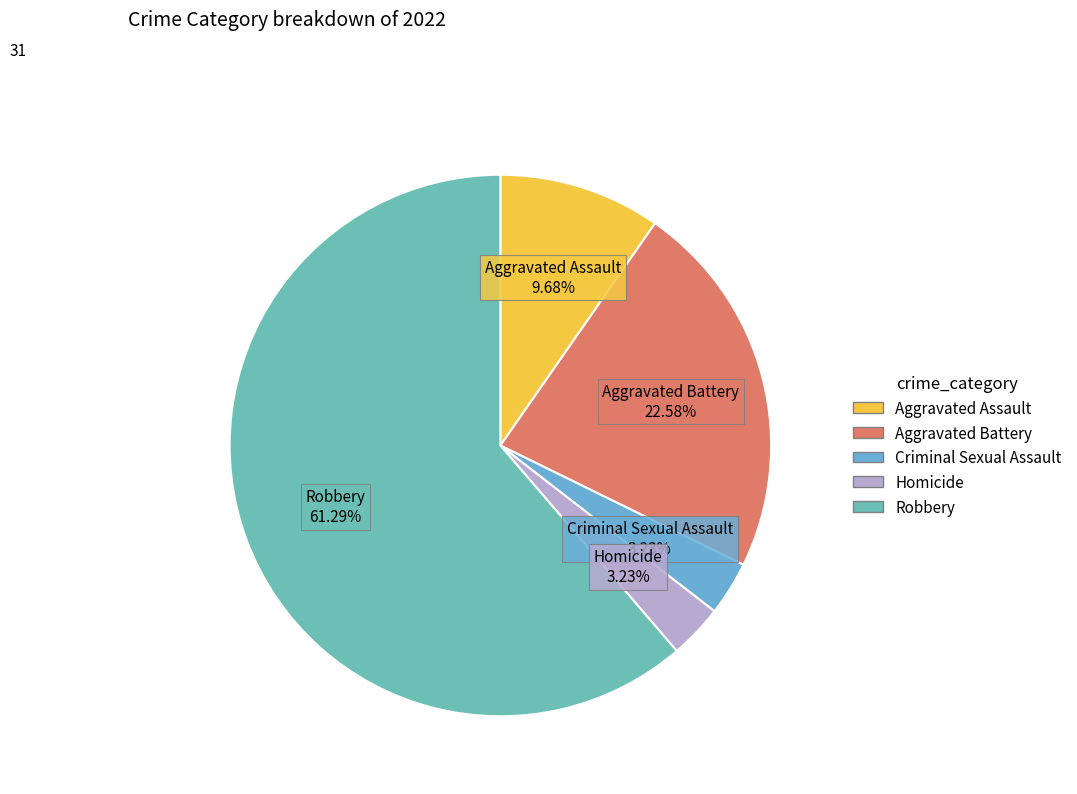

Does Aggravated Battery account for over 50% of the chart?

No